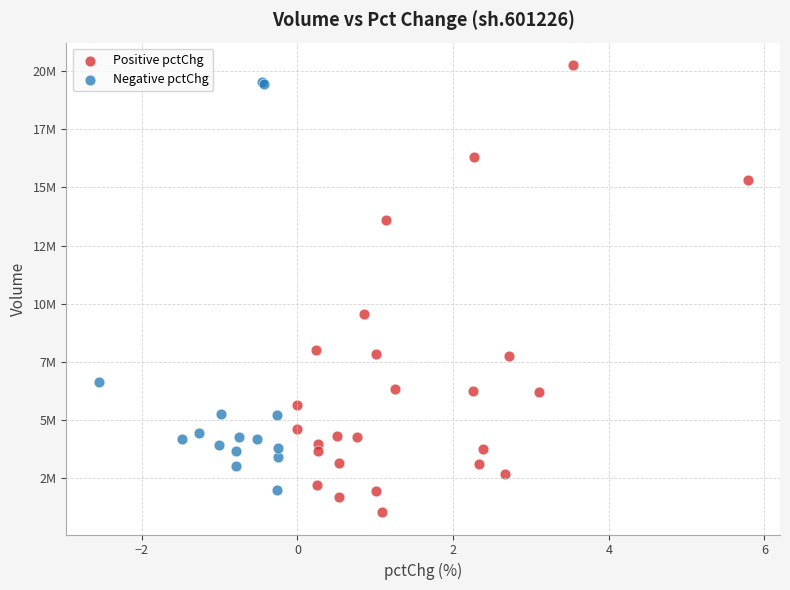

Which series contains the highest Y value?

Positive pctChg